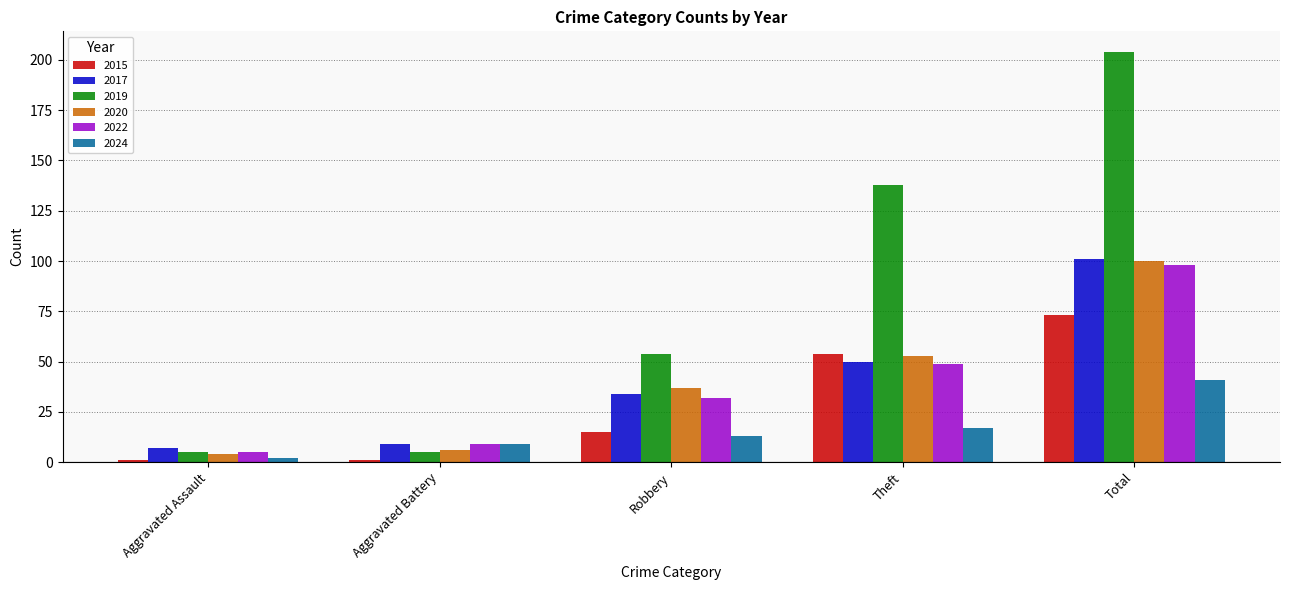

What is the sum of all 2022 values?

193